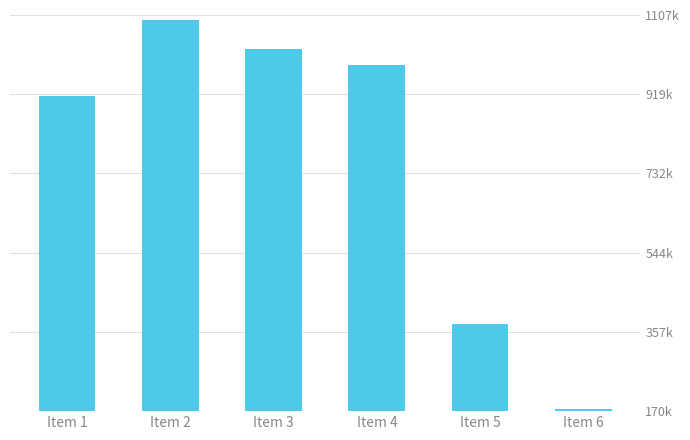

Where is the data nearest to the value 635249?

Item 5